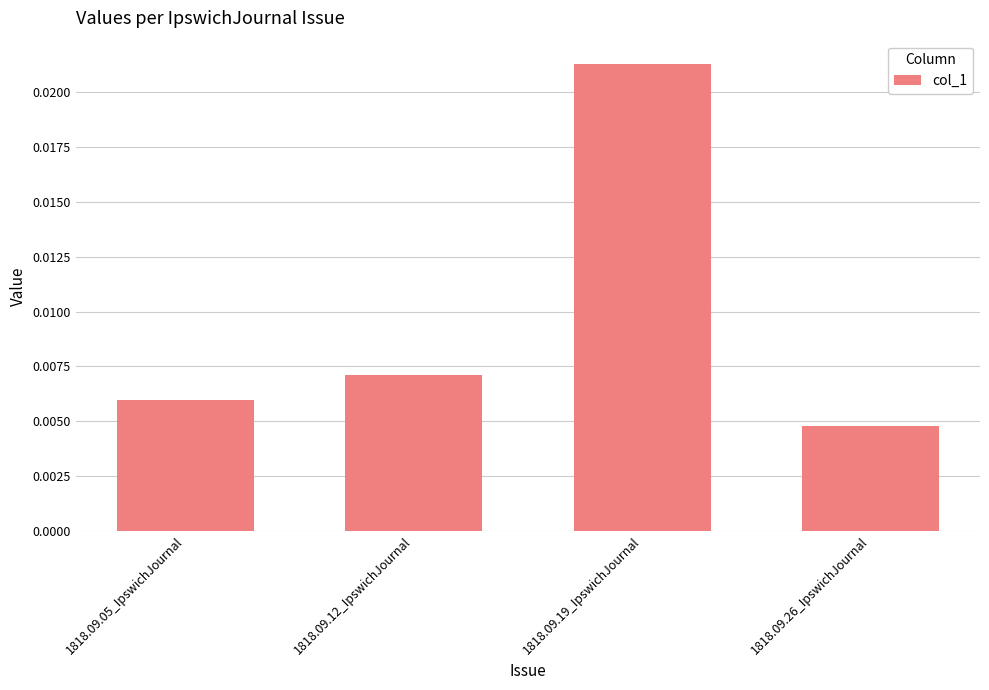

List the labels in order of value, smallest first.

1818.09.26_IpswichJournal, 1818.09.05_IpswichJournal, 1818.09.12_IpswichJournal, 1818.09.19_IpswichJournal